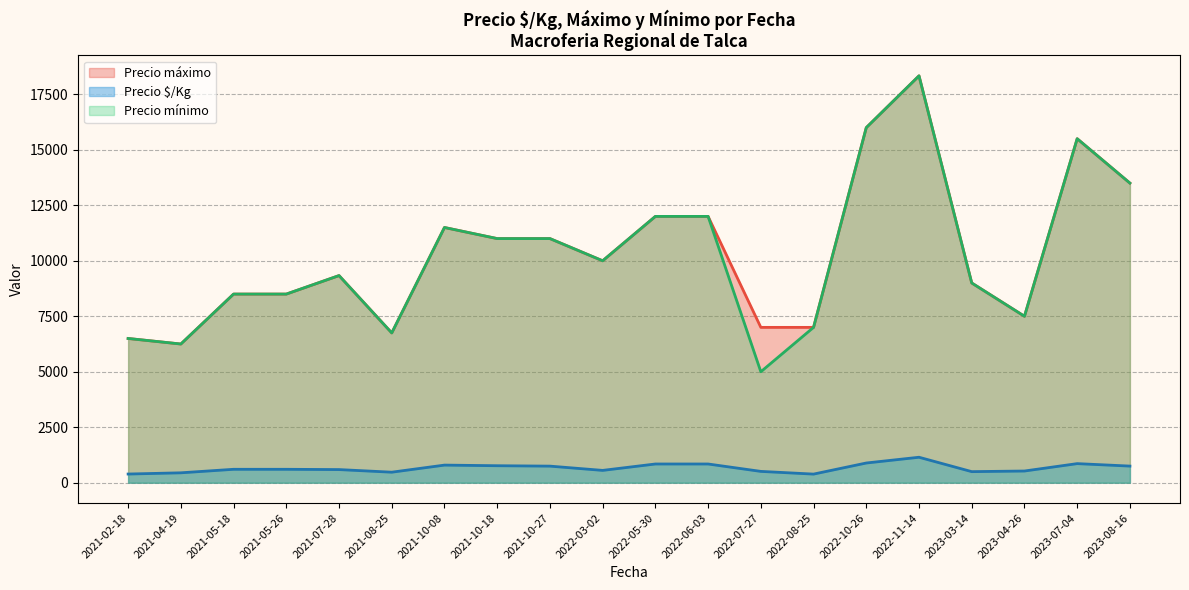

At 2022-07-27, list the series in order from smallest to largest.

Precio $/Kg, Precio mínimo, Precio máximo